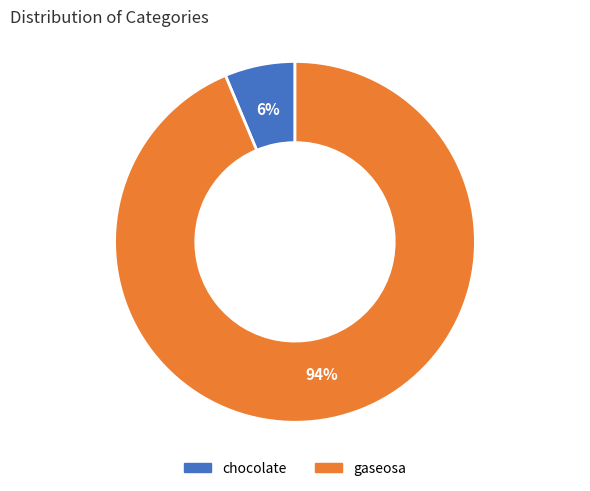

To the nearest percent, what portion does chocolate represent?

6%